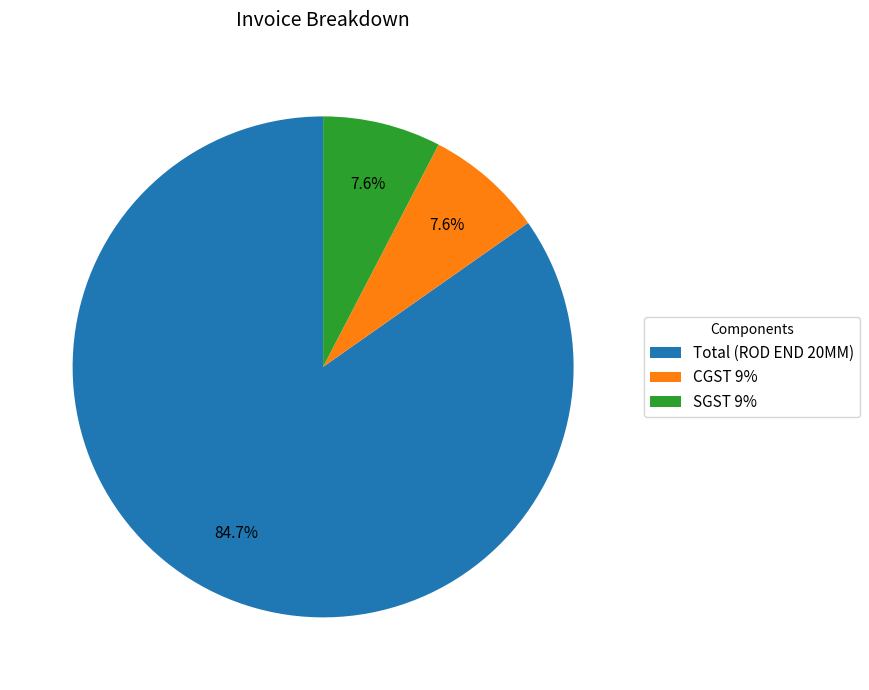

What is the majority slice?

Total (ROD END 20MM)